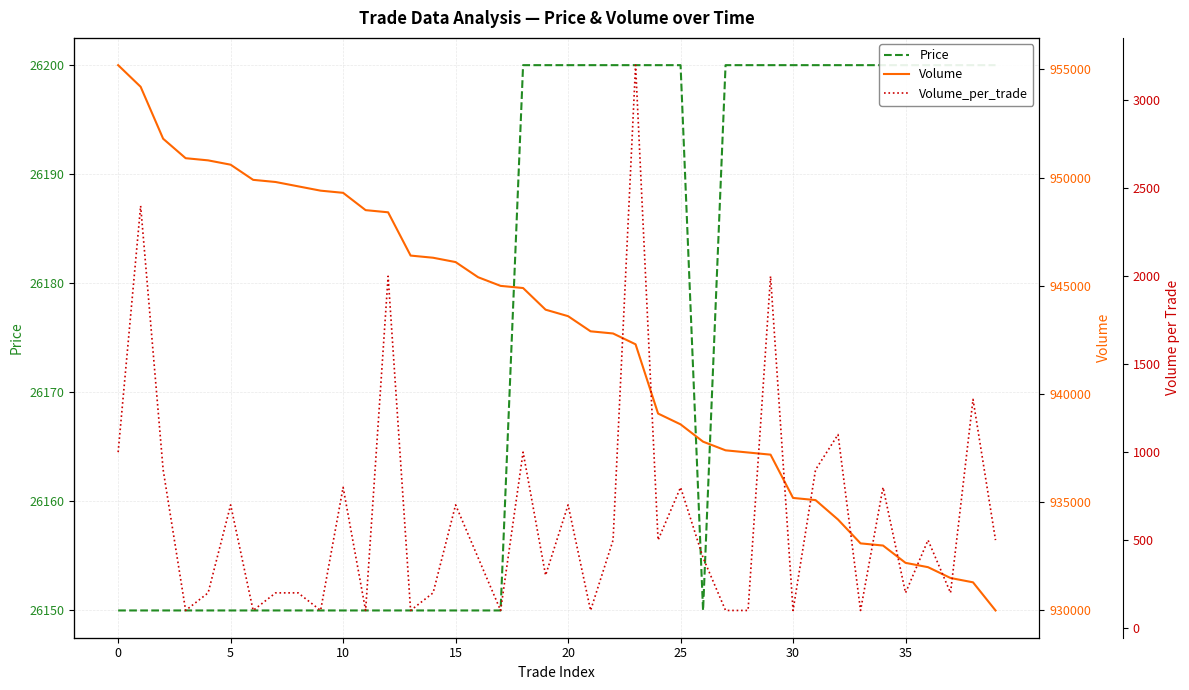

Count the Price values in the range 26150 to 26200.

40